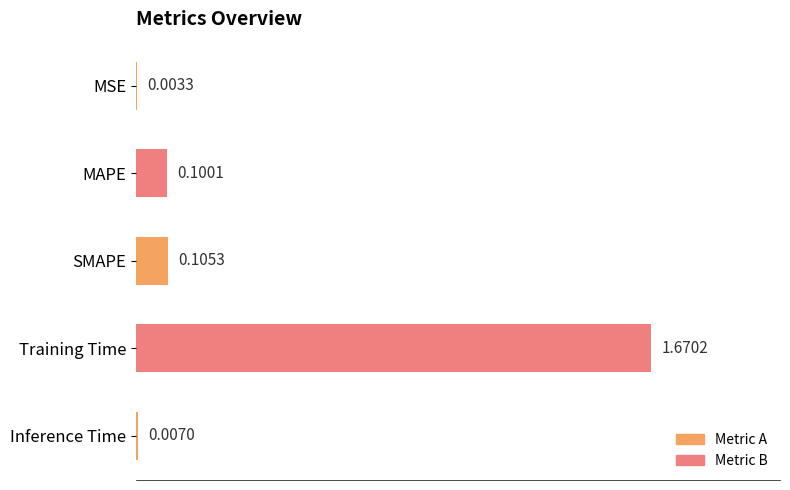

What is the sum of all values?

1.9